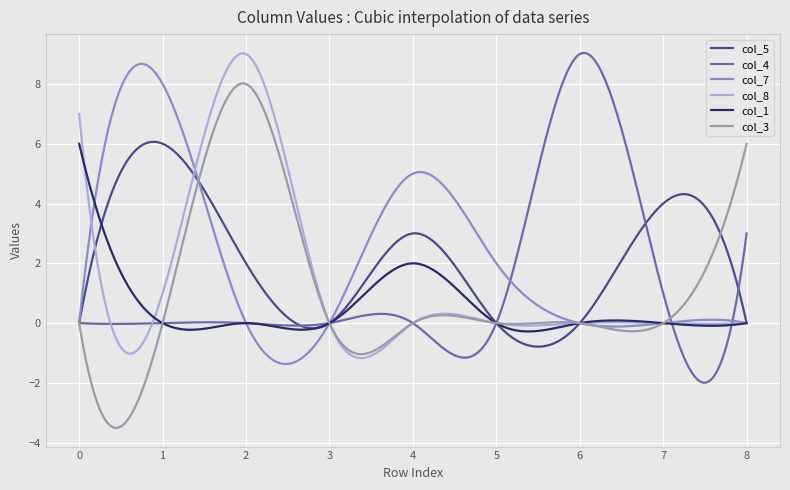

What is the value of the col_1 point at the 1st from the left?

6